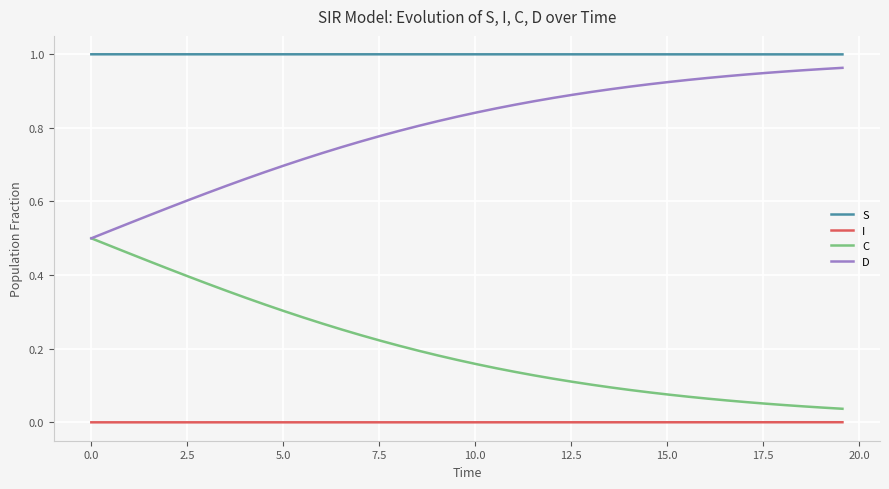

Does the chart have visible grid lines?

Yes